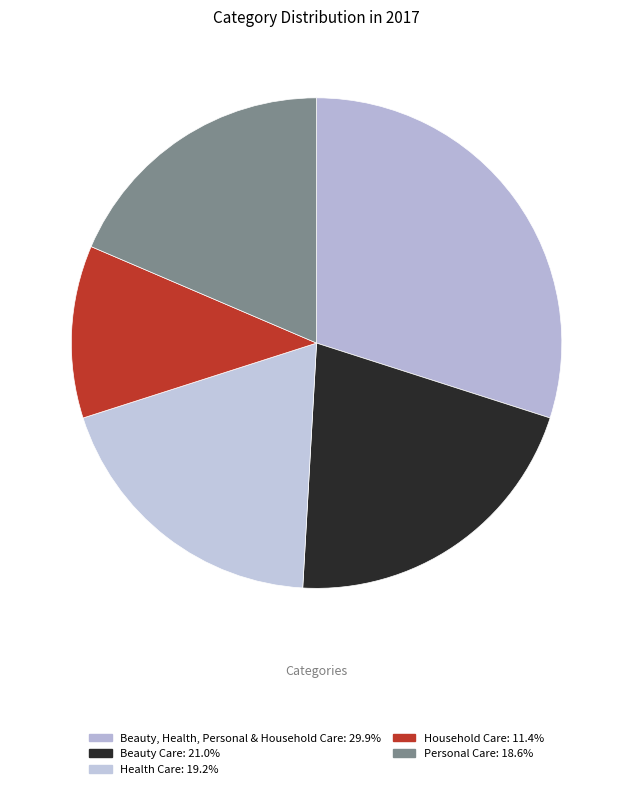

What is the largest slice in the pie chart?

Beauty, Health, Personal & Household Care